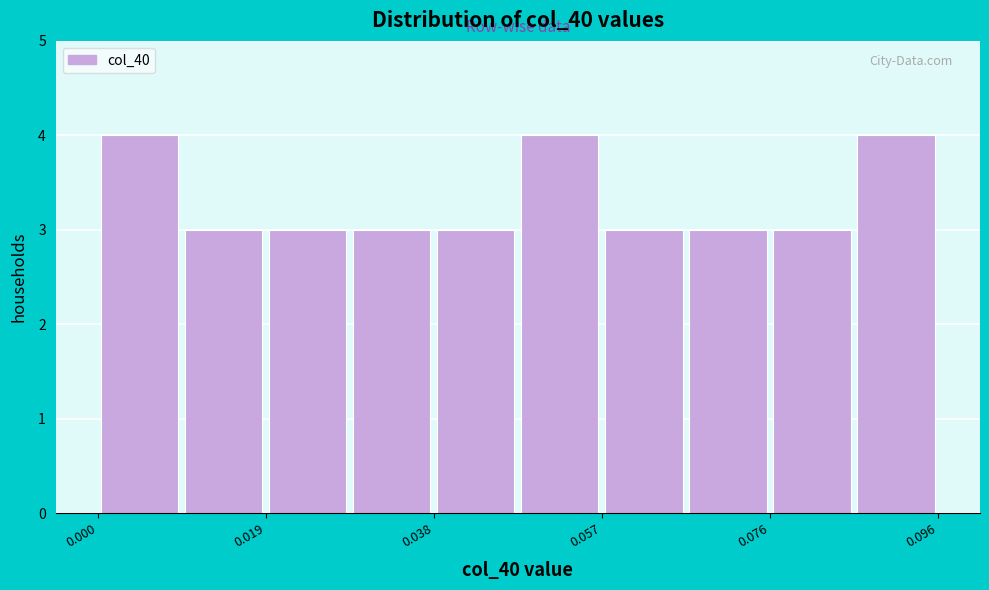

Reading left to right, transcribe this chart: for each bar, give the range it covers on the x-axis and its height. Neither the bar edges nor the heights are printed on the chart, so give them approximately, as read against the axes.

0.000 to 0.010: 4
0.010 to 0.020: 3
0.020 to 0.028: 3
0.028 to 0.038: 3
0.038 to 0.048: 3
0.048 to 0.058: 4
0.058 to 0.066: 3
0.066 to 0.076: 3
0.076 to 0.086: 3
0.086 to 0.096: 4